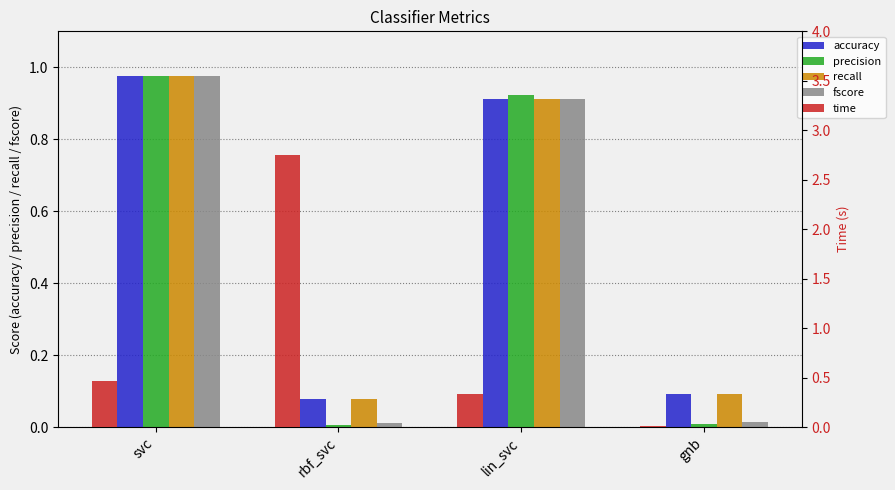

What is the average value of the precision series?

0.5